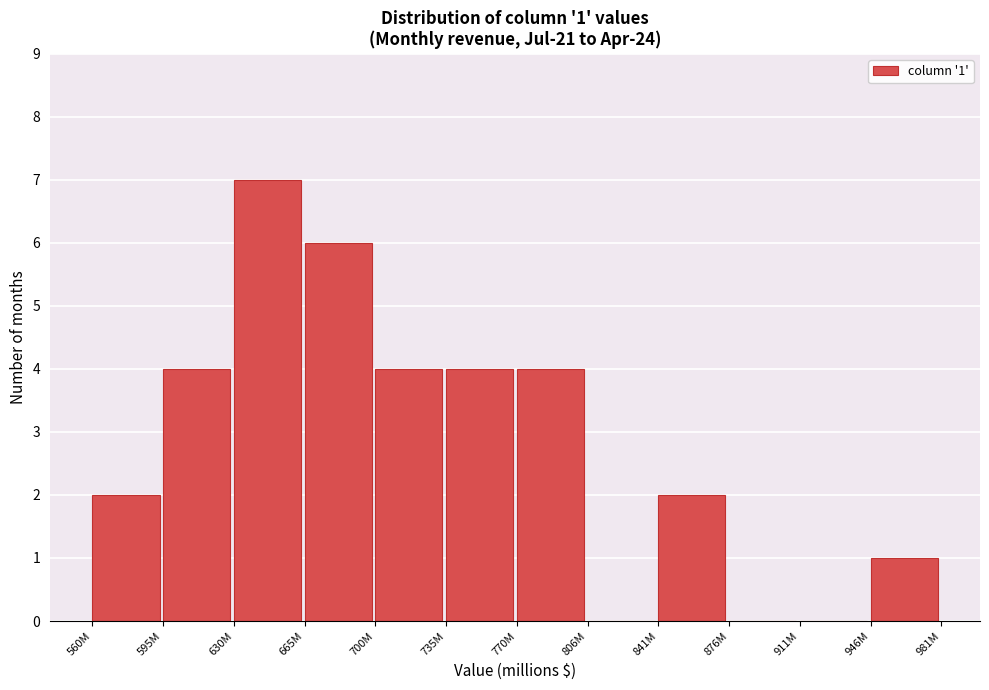

Reading left to right, what are all the values shown in this chart?

560M=2	595M=4	630M=7	665M=6	700M=4	735M=4	770M=4	806M=0	841M=2	876M=0	911M=0	946M=1